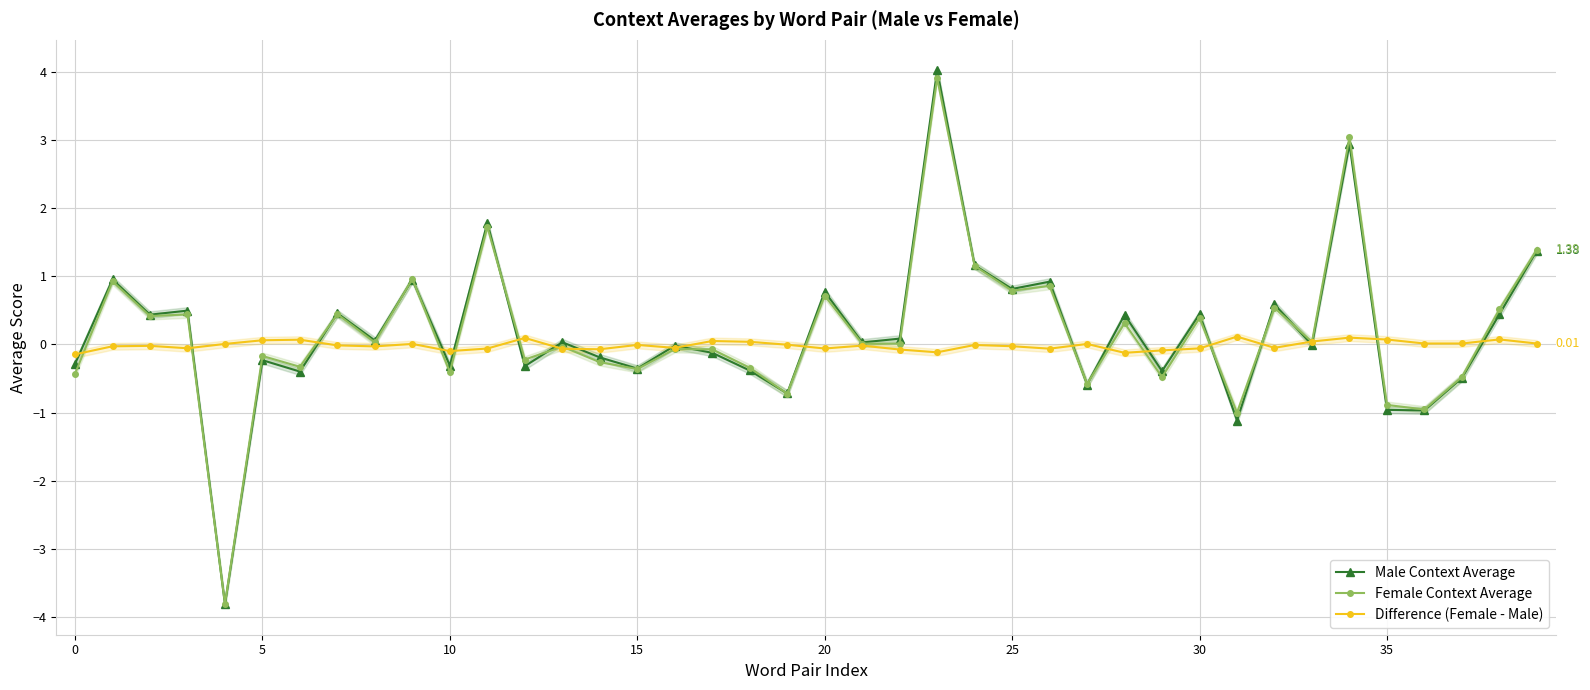

Which series has the largest total across all categories?

Male Context Average